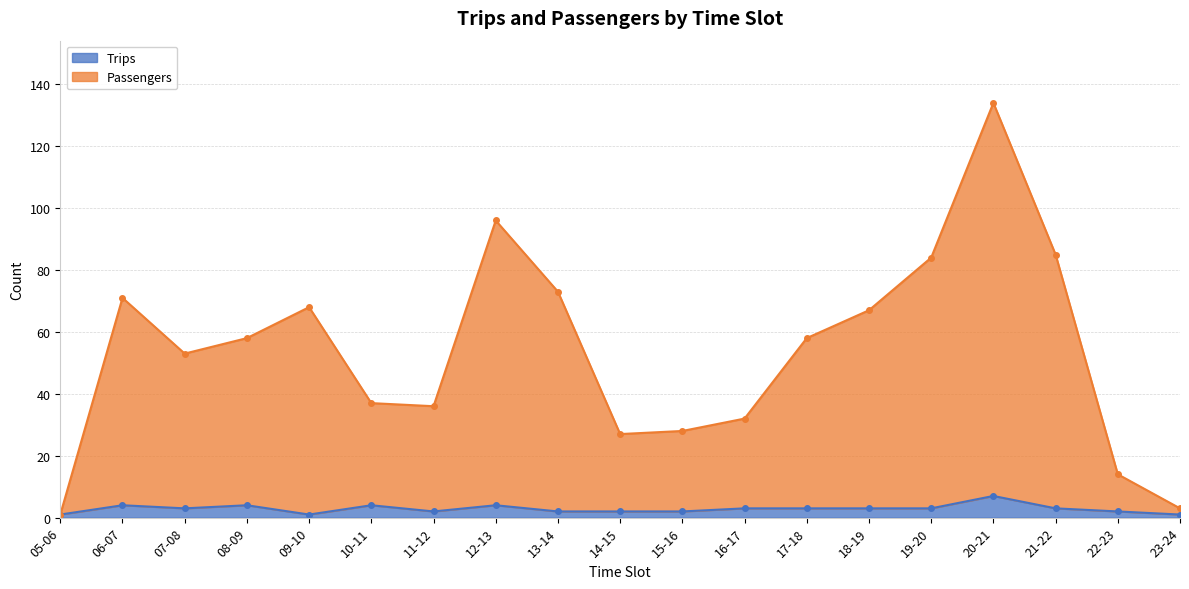

True or false: Passengers and Trips cross at least once.

False